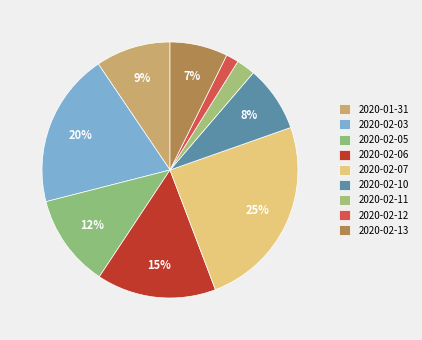

Rank the categories by value from highest to lowest.

2020-02-07, 2020-02-03, 2020-02-06, 2020-02-05, 2020-01-31, 2020-02-10, 2020-02-13, 2020-02-11, 2020-02-12